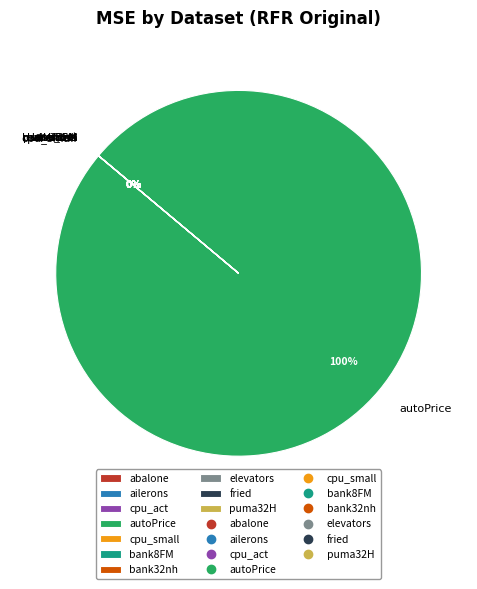

How many segments does this pie chart have?

10